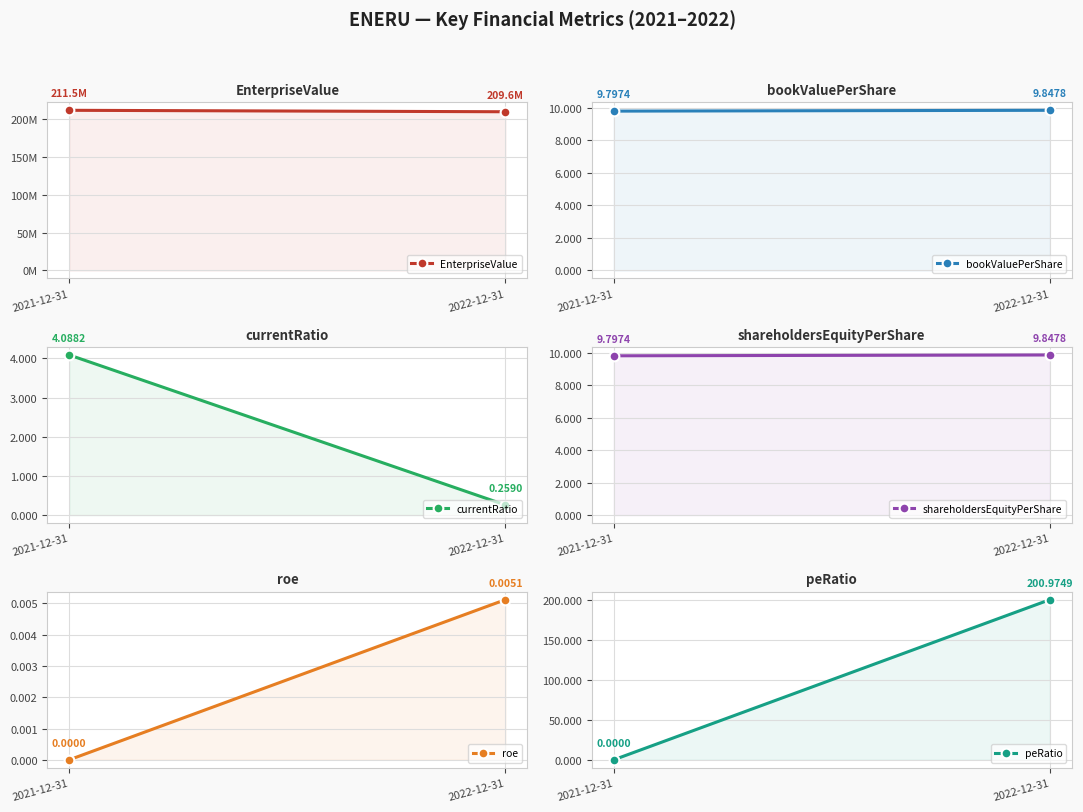

The roe series shows 0.0 at 2021-12-31. True or false?

True